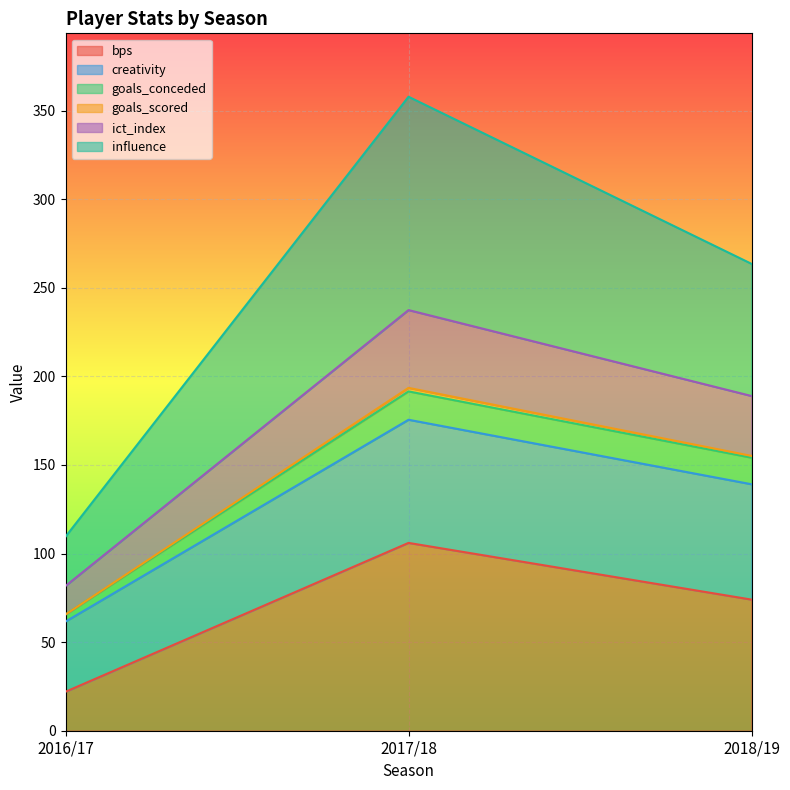

What is the maximum value for bps?

106.0